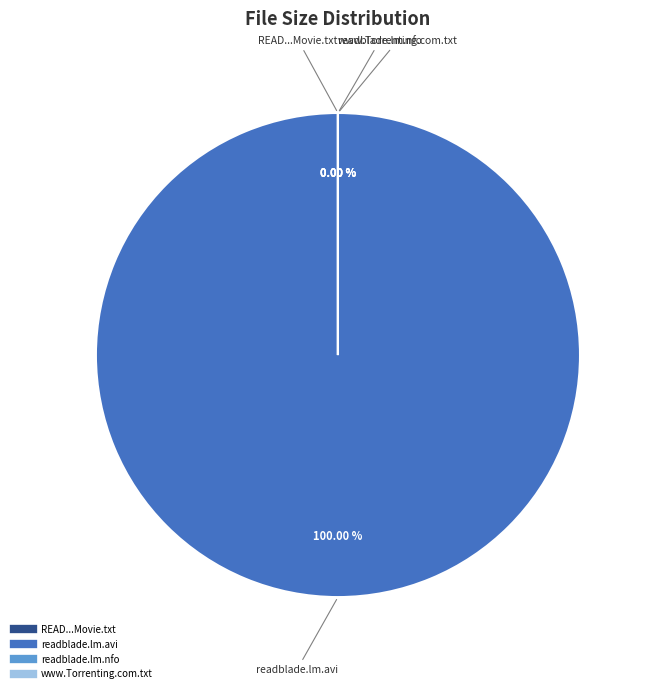

To the nearest percent, what is the difference between the largest and smallest slice percentages?

100%